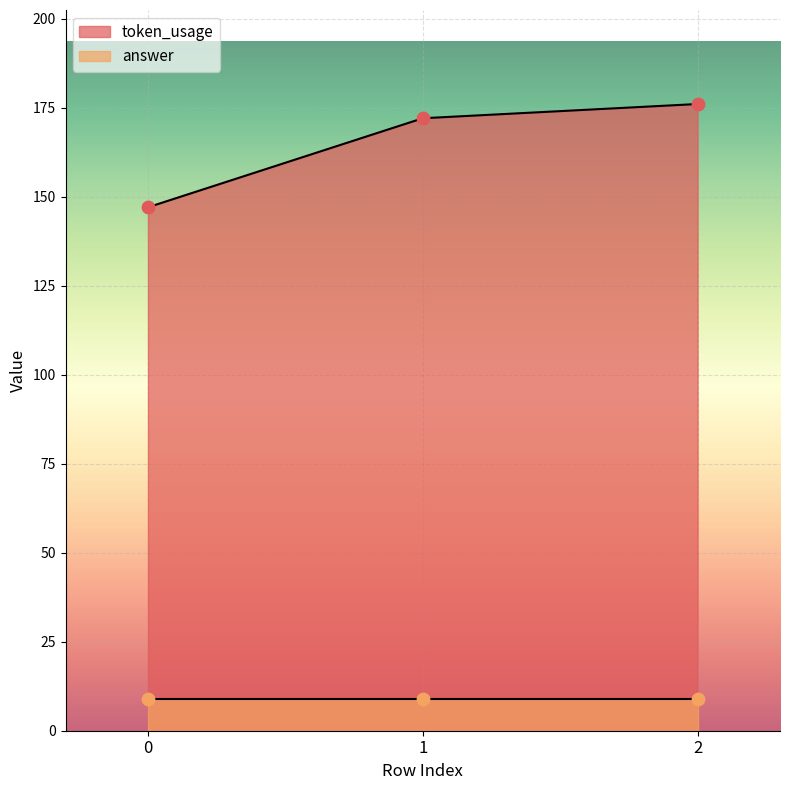

Which has a higher value, 1 or 2?

2